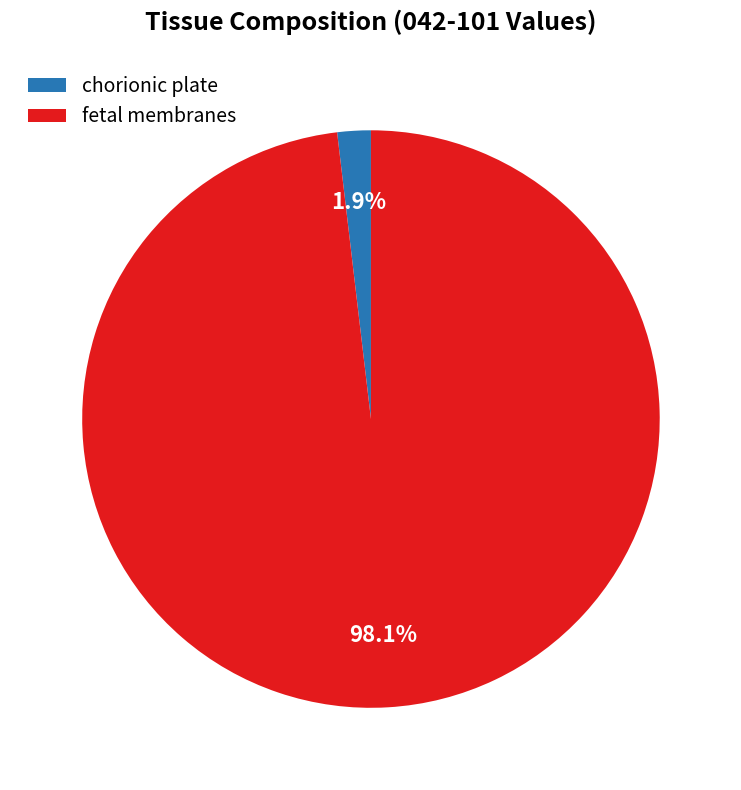

Which category accounts for the majority?

fetal membranes